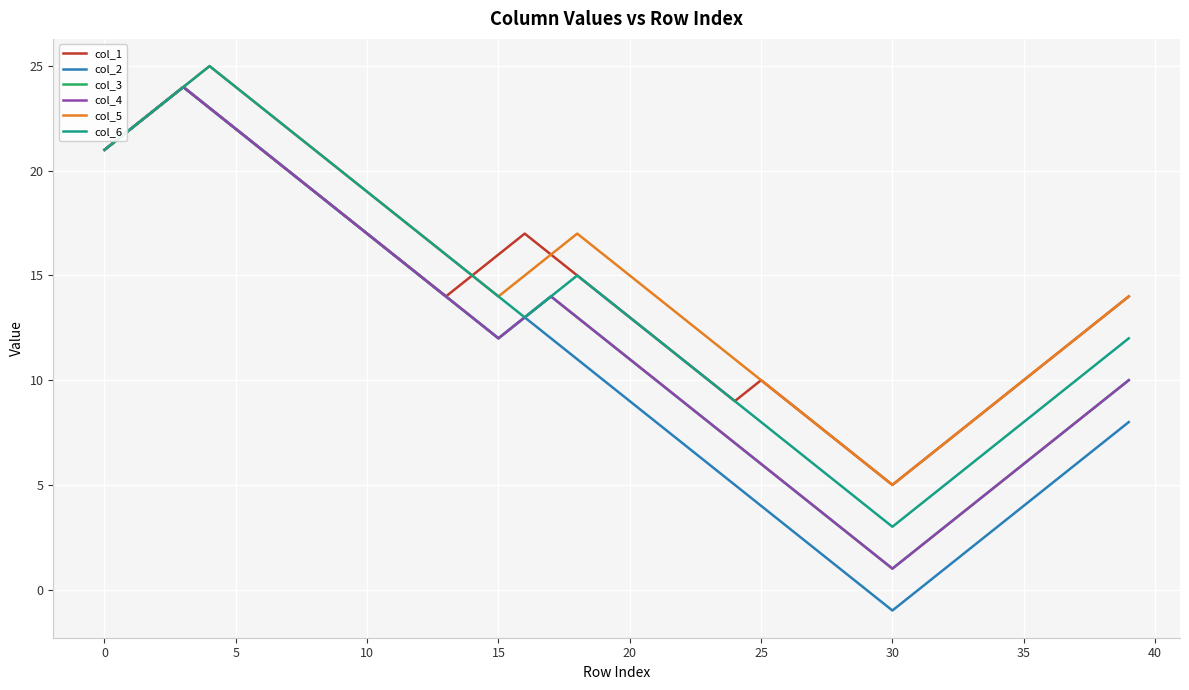

What is the label of the 20th point from the right?

20